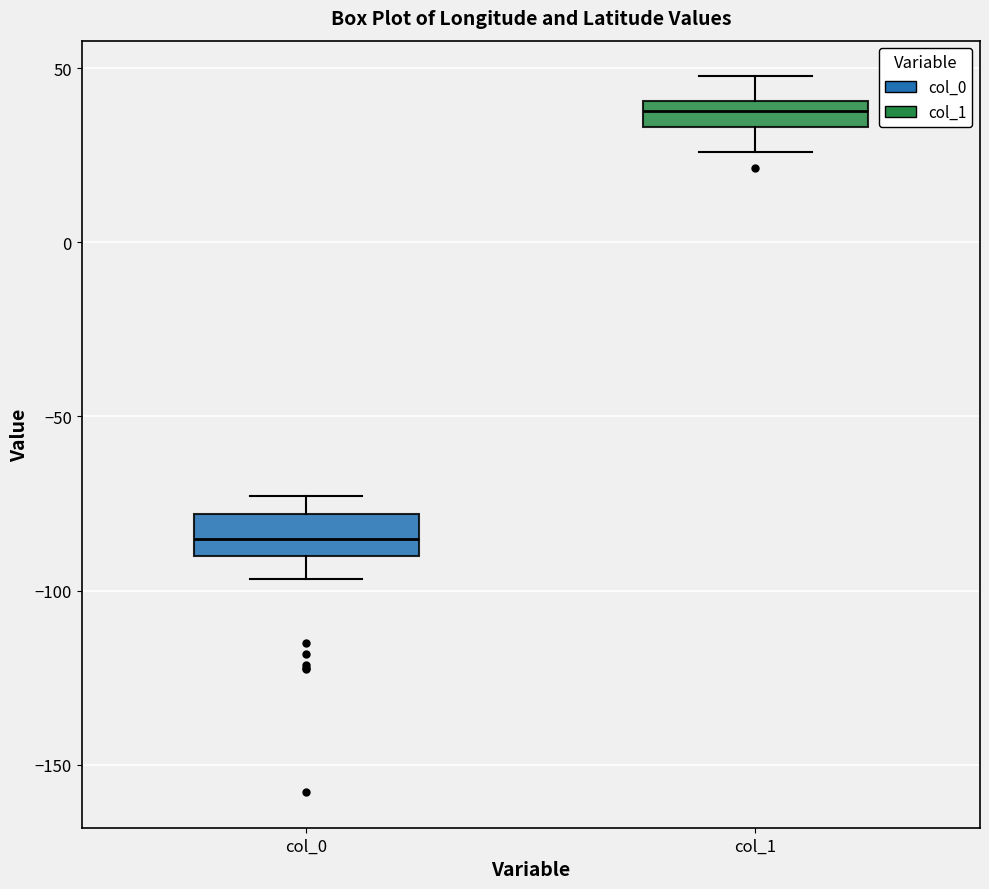

Reading left to right, read every box against the y-axis: the position of its median line, the range the box covers, and the ends of its whiskers. The values are not printed on the chart, so give them approximately, as read against the axis.

col_0: median -85, box -90 to -80, whiskers -95 to -75
col_1: median 40 (inside the box), box 35 to 40, whiskers 25 to 50